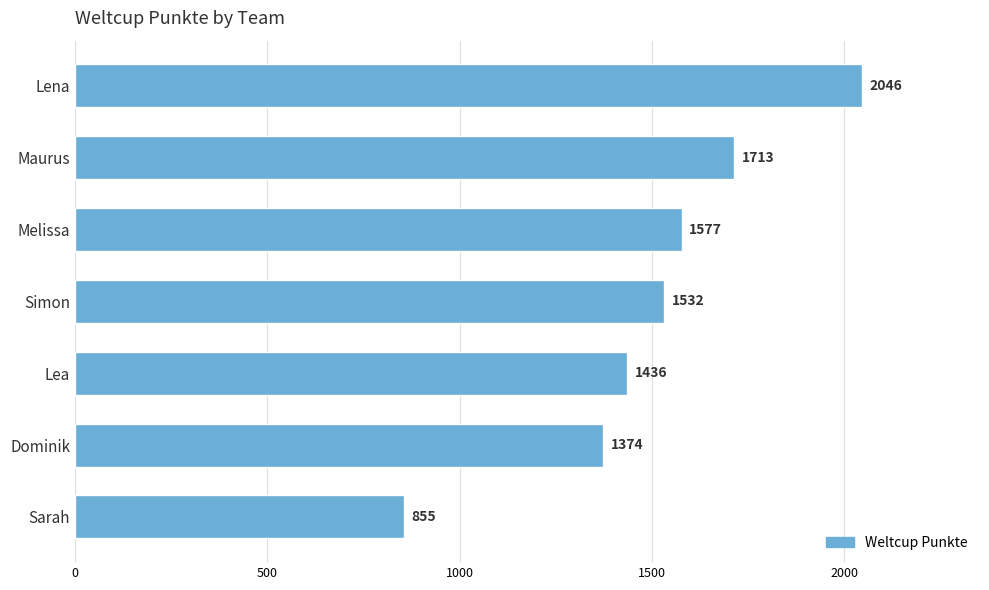

What is the label of the 6th bar from the bottom?

Maurus